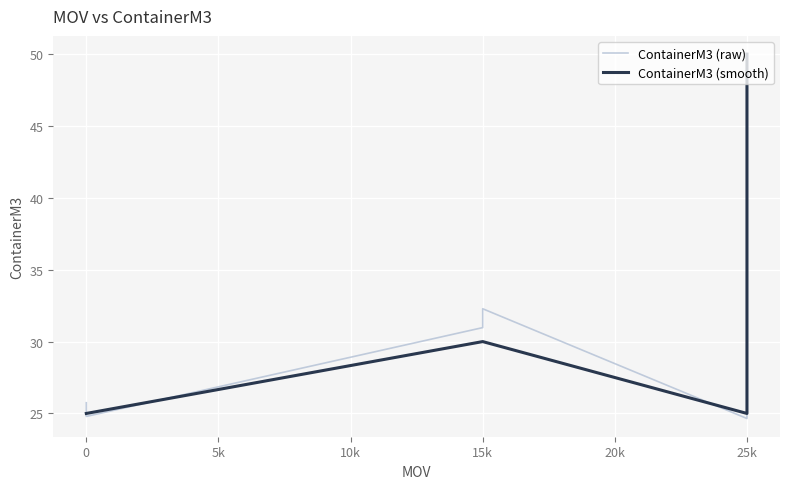

What is the minimum value for ContainerM3 (smooth)?

25.0